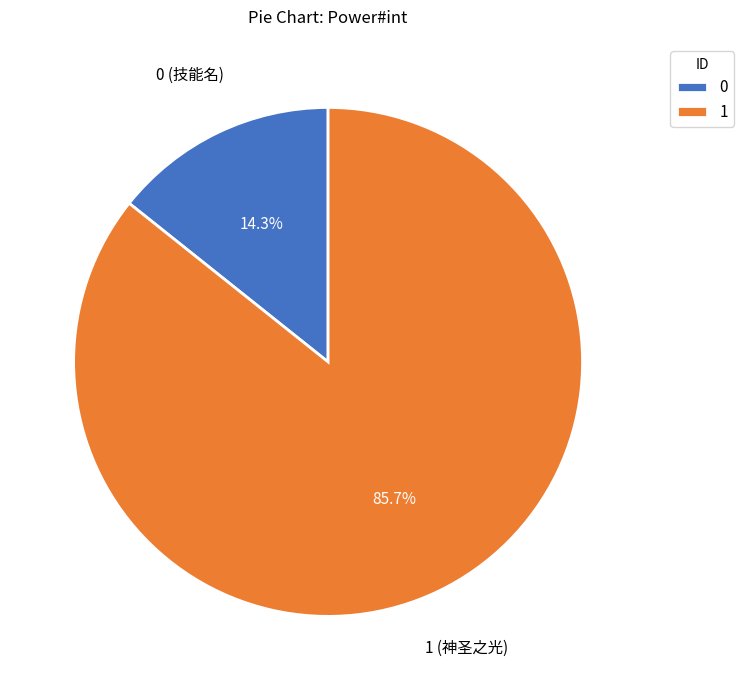

Approximately how many times larger is the value at 1 compared to 0?

6.0